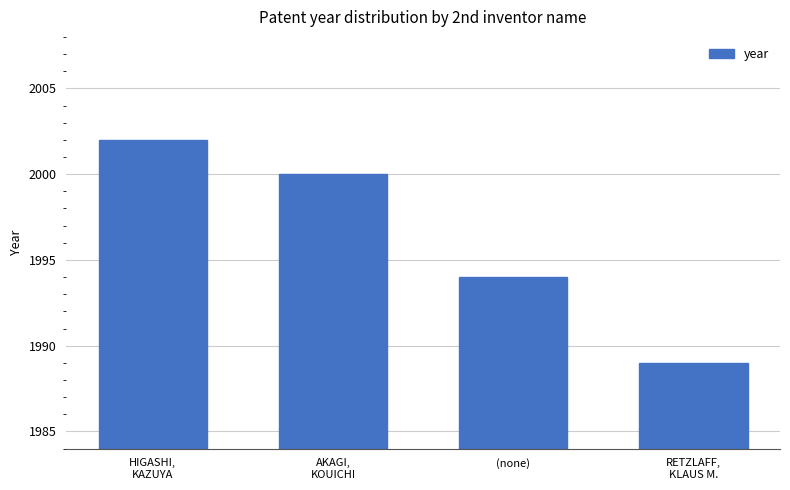

What is the value of the 1st bar from the left?

2002